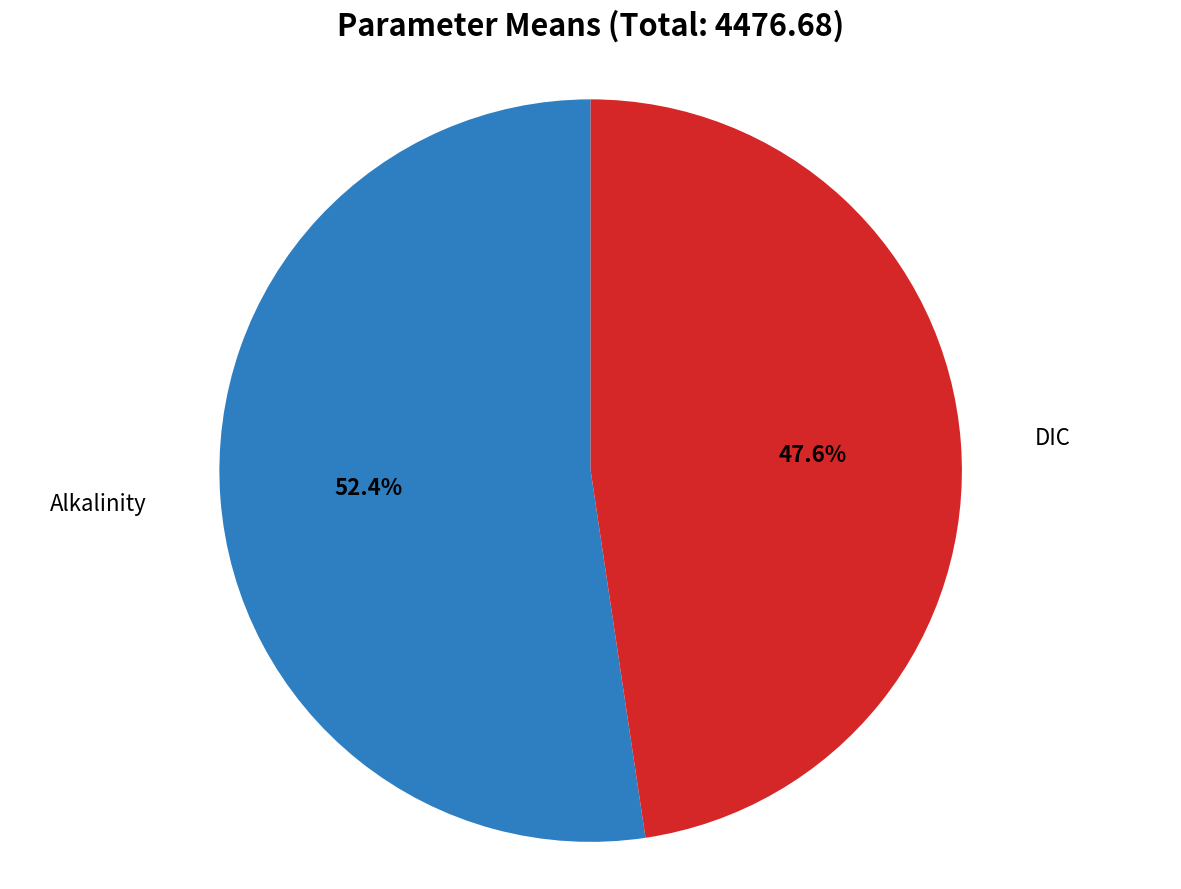

Count the number of slices in the pie.

2